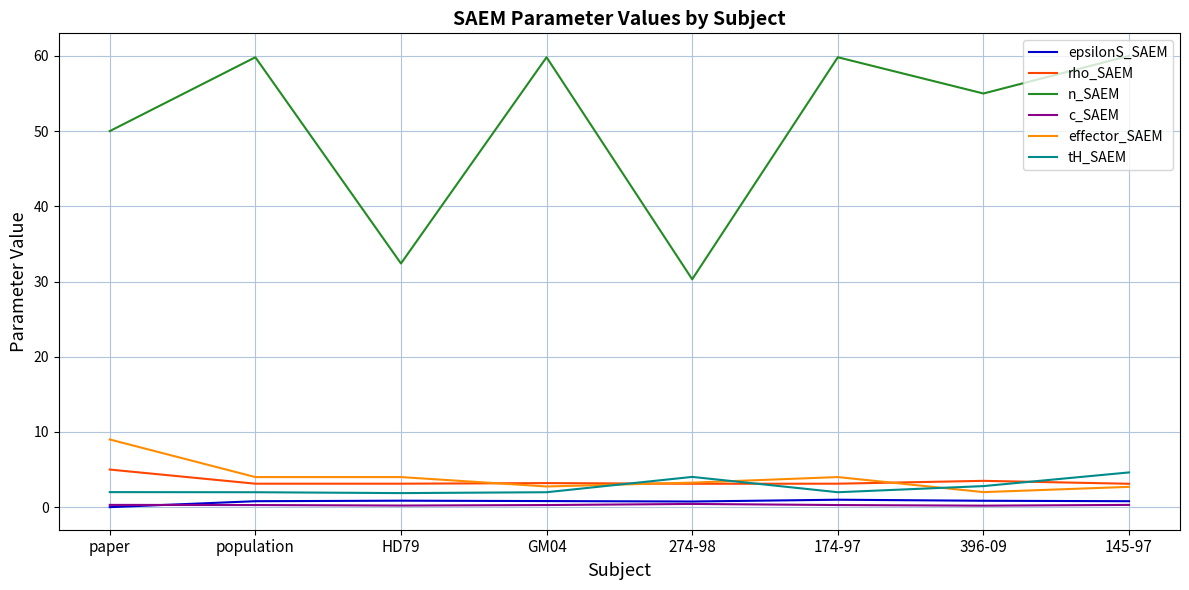

What is the maximum value for c_SAEM?

0.4